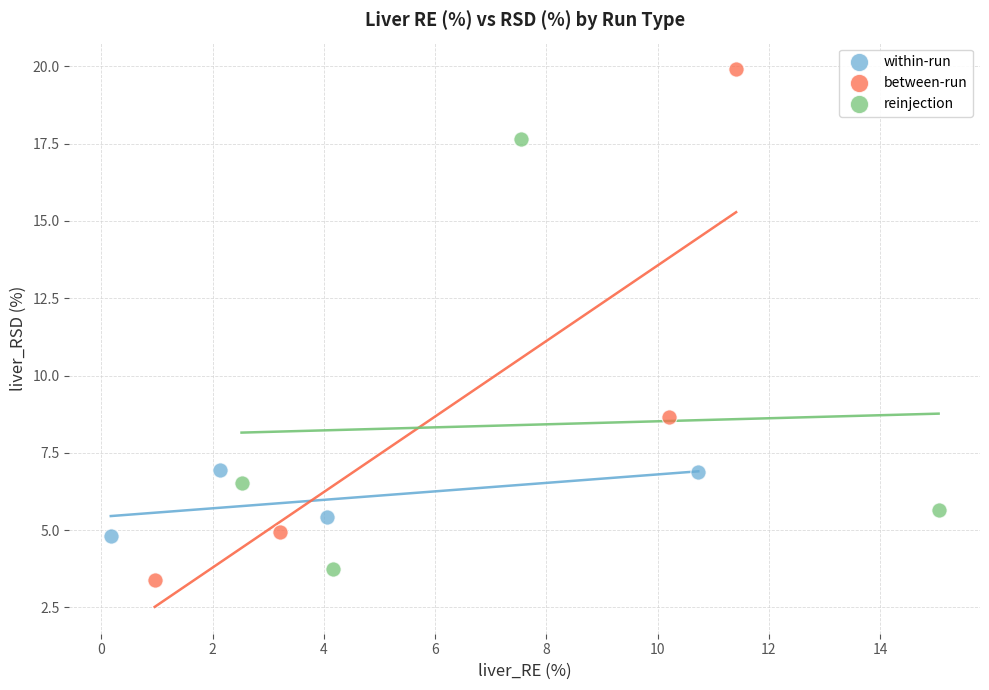

Which series has the largest Y range (max minus min)?

between-run